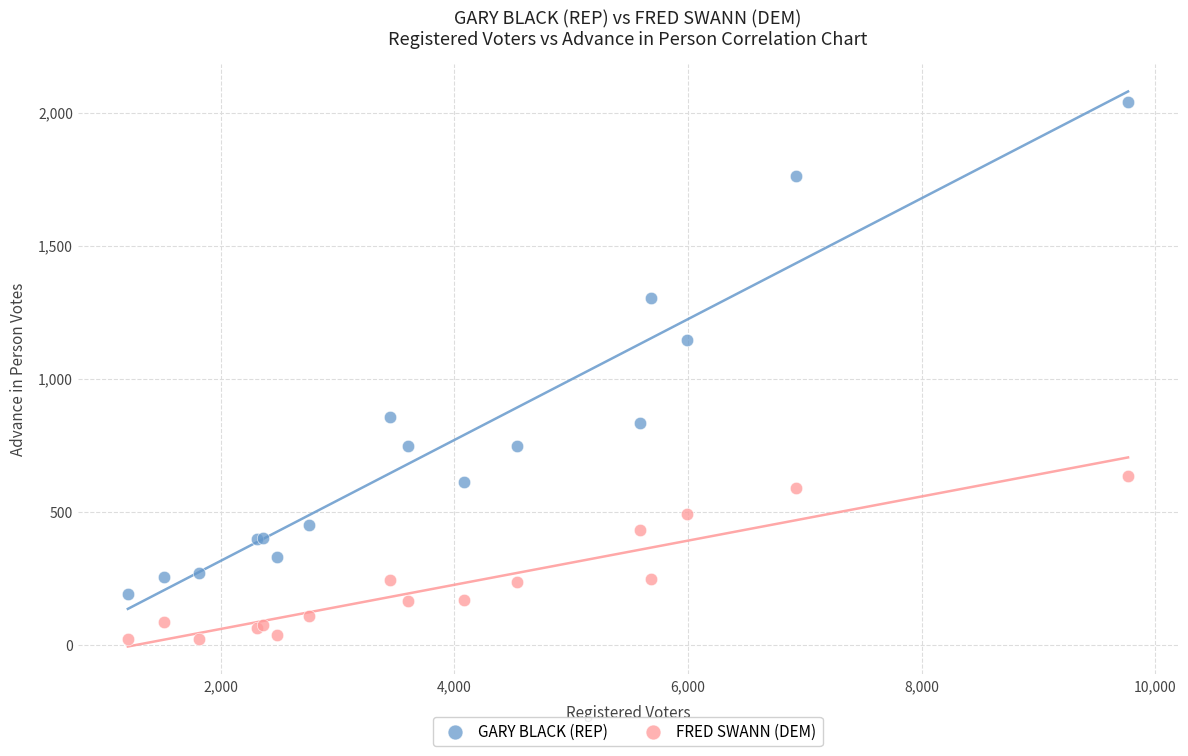

What is the X range (max minus min) for the scatter plot?

8565